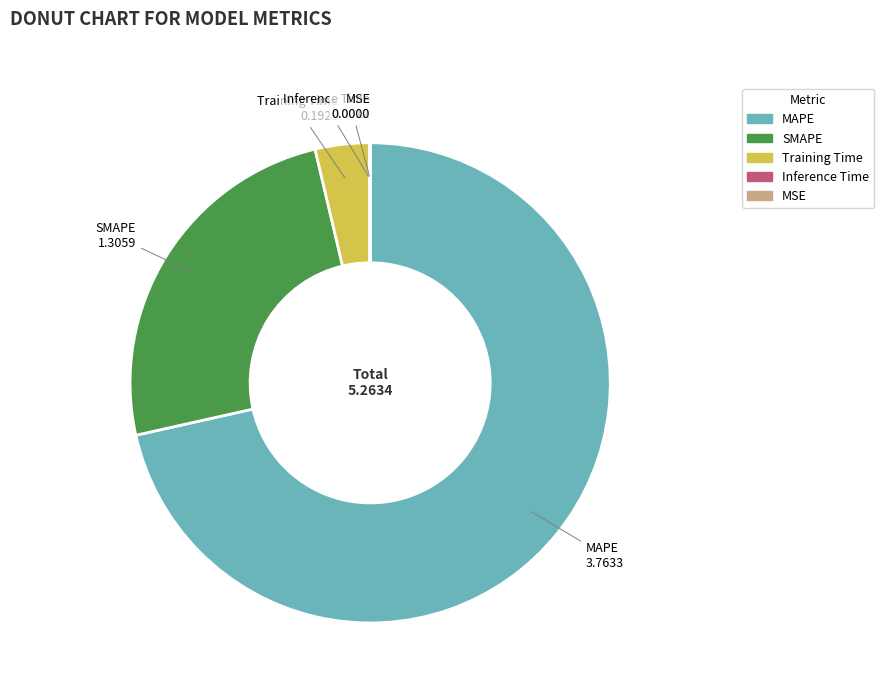

Which category accounts for the majority?

MAPE